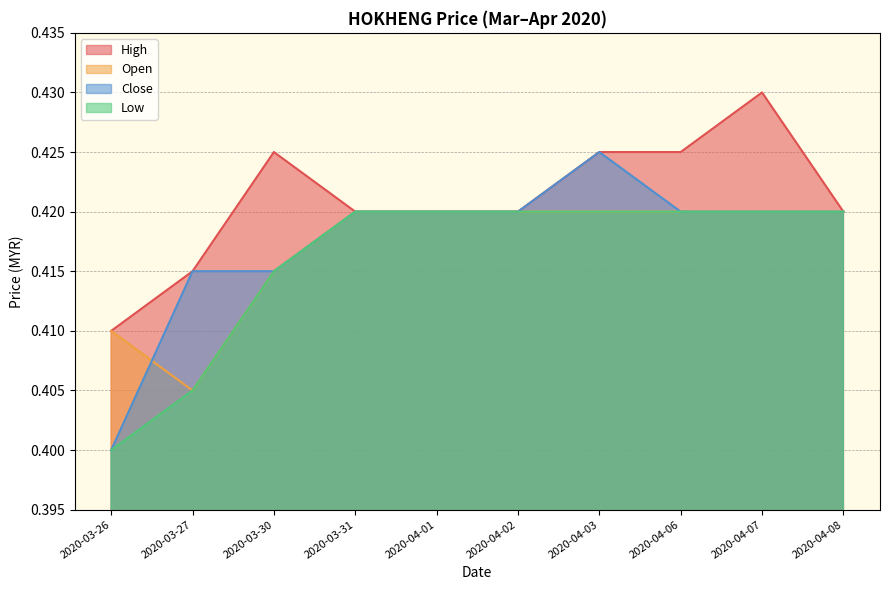

What is the sum of the high values at 2020-04-02 and 2020-03-30?

0.8